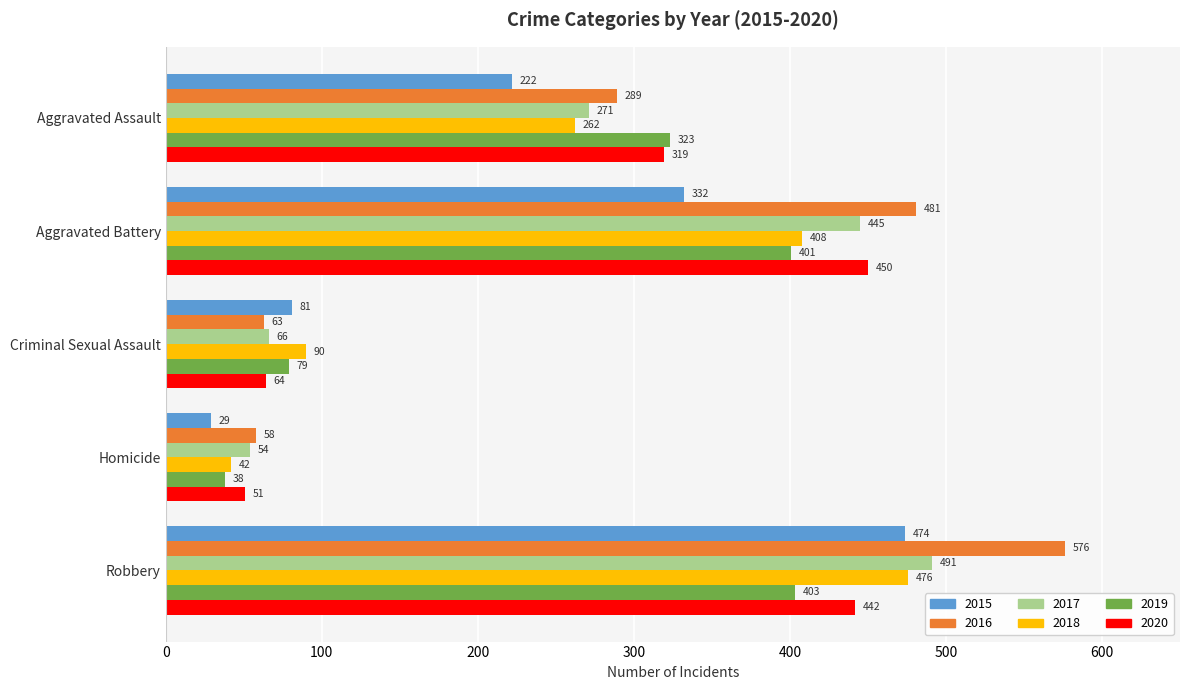

How many data points does each series have?

5